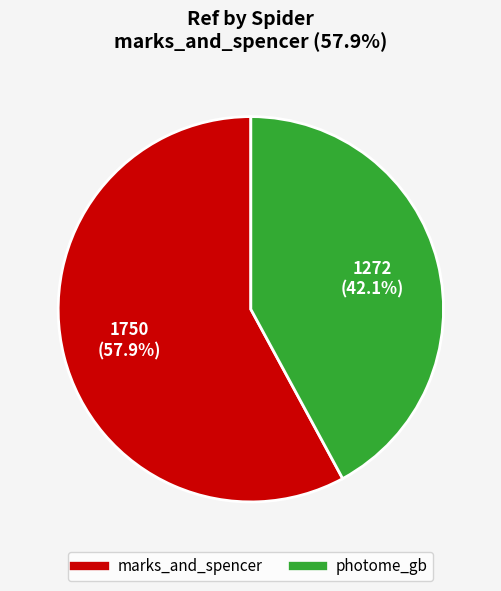

To the nearest percent, what portion does photome_gb represent?

42%